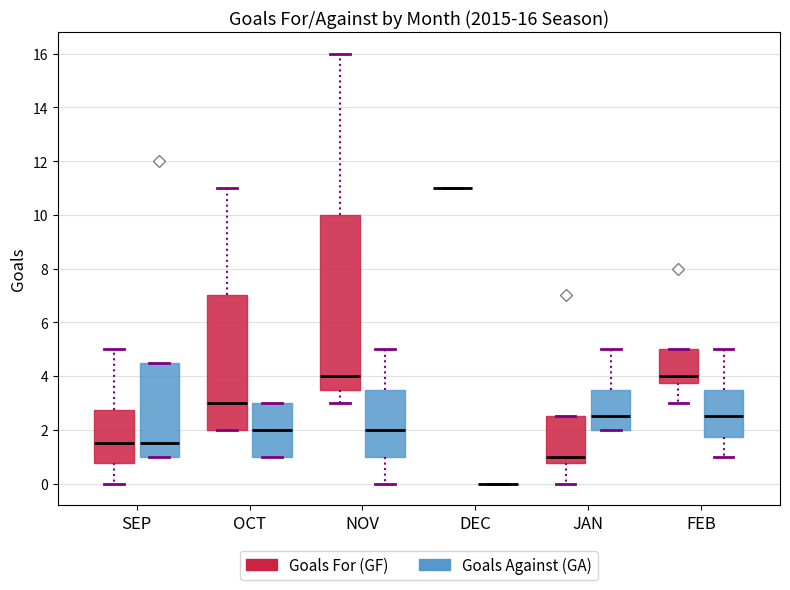

Comparing the boxes themselves (not the whiskers), which one is the tallest?

NOV (Goals For (GF))